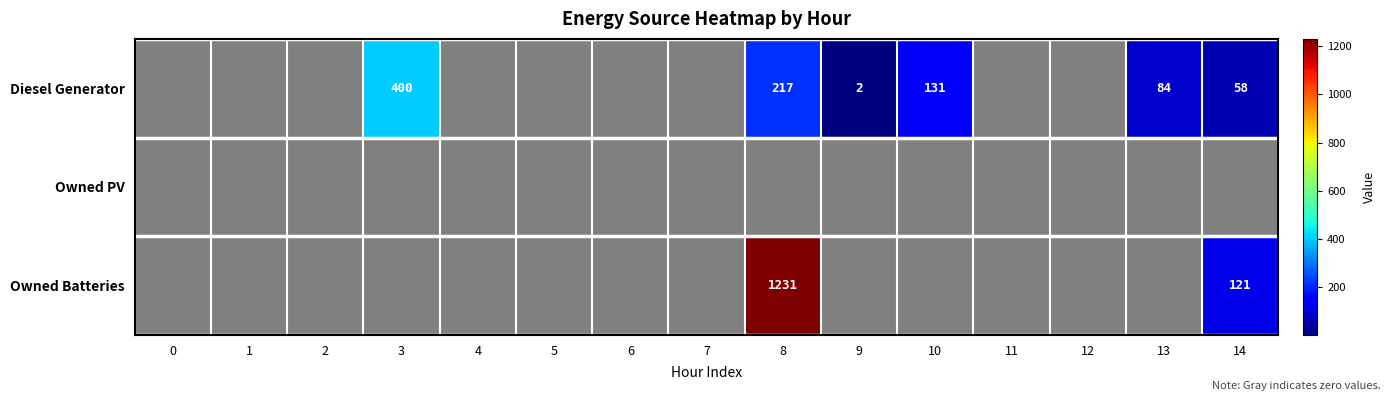

At how many categories does at least one series exceed 407?

1